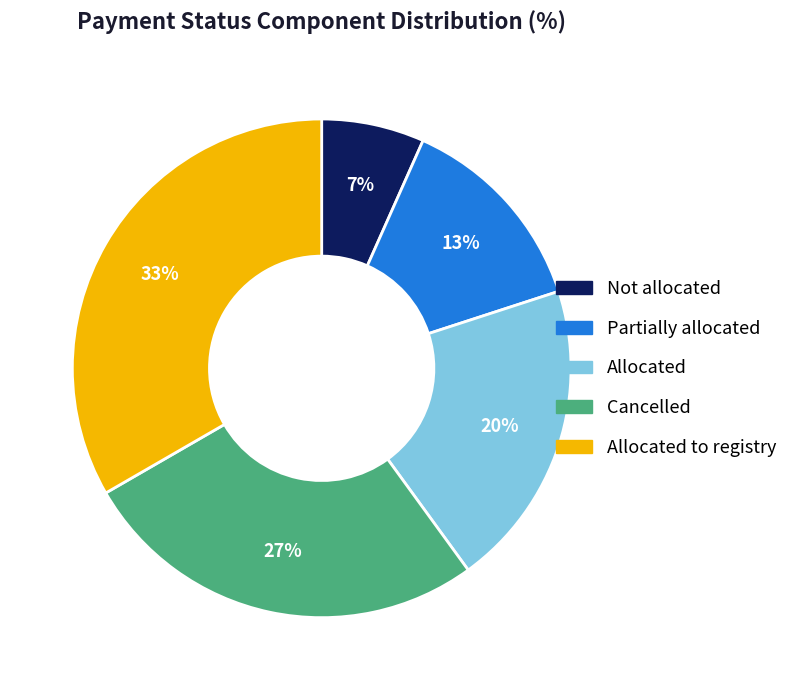

Is Allocated the majority of the pie?

No